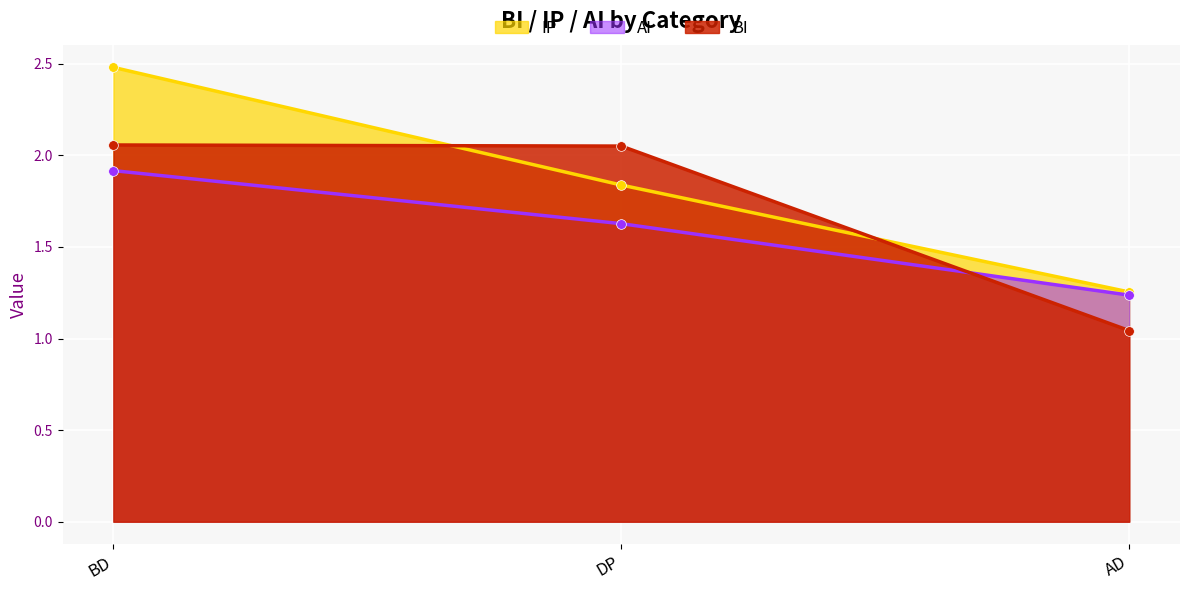

At which label is IP closest to 1?

AD